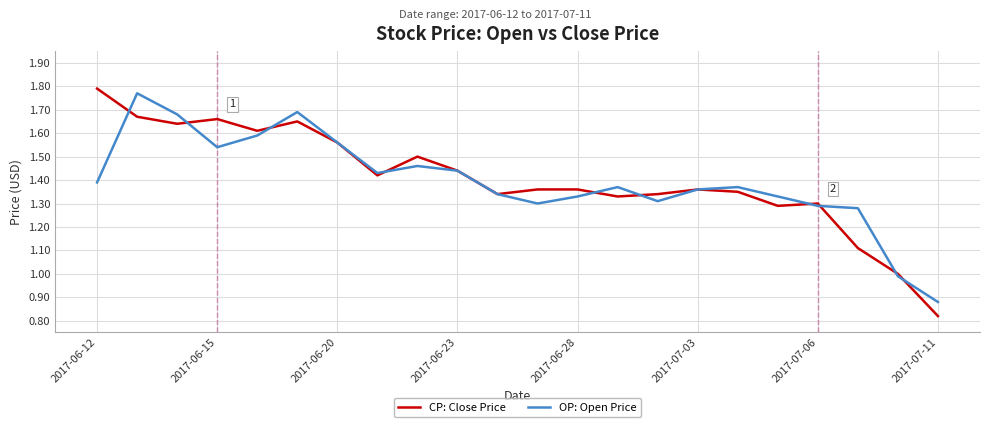

Which series has the widest spread of values?

CP: Close Price